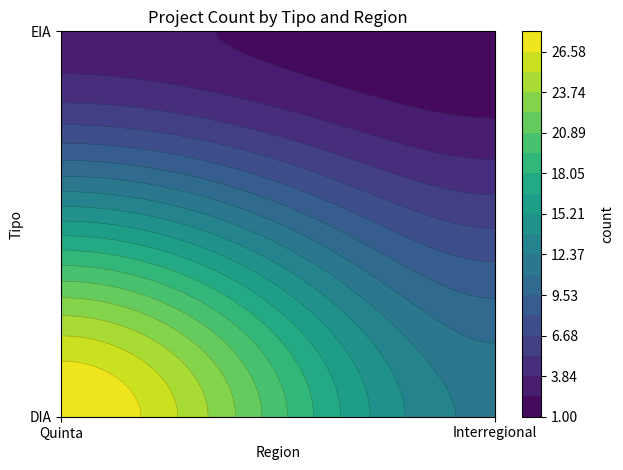

Is the value of EIA at Interregional greater than the value of DIA at Interregional?

No